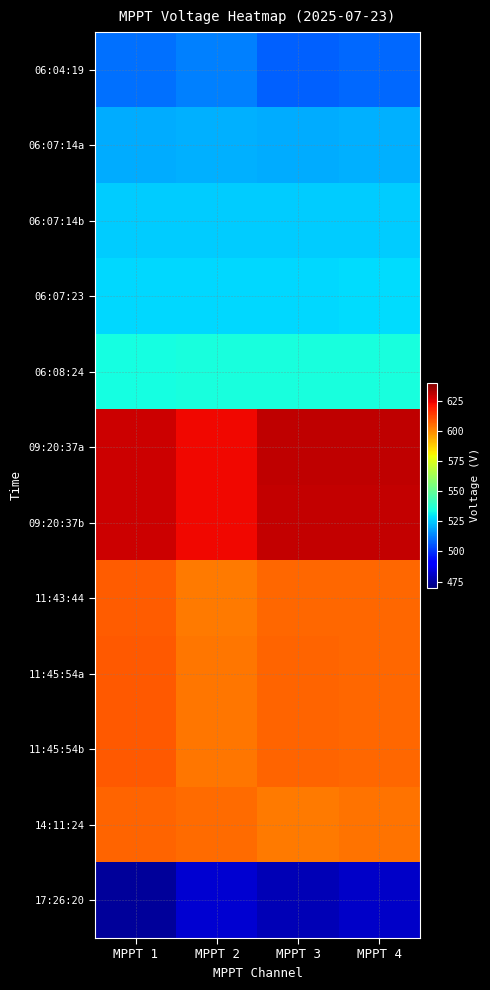

Reading right to left, extract all data points from this chart.

06:04:19: MPPT 4=509.1	MPPT 3=507.3	MPPT 2=513.0	MPPT 1=510.1
06:07:14a: MPPT 4=520.6	MPPT 3=520.1	MPPT 2=520.8	MPPT 1=520.4
06:07:14b: MPPT 4=525.7	MPPT 3=525.4	MPPT 2=525.7	MPPT 1=525.2
06:07:23: MPPT 4=527.8	MPPT 3=527.5	MPPT 2=527.7	MPPT 1=527.3
06:08:24: MPPT 4=534.8	MPPT 3=534.5	MPPT 2=534.8	MPPT 1=534.4
09:20:37a: MPPT 4=630.1	MPPT 3=630.1	MPPT 2=623.2	MPPT 1=628.2
09:20:37b: MPPT 4=629.9	MPPT 3=630.0	MPPT 2=623.1	MPPT 1=628.1
11:43:44: MPPT 4=605.6	MPPT 3=605.7	MPPT 2=602.7	MPPT 1=607.9
11:45:54a: MPPT 4=605.9	MPPT 3=606.2	MPPT 2=602.9	MPPT 1=608.3
11:45:54b: MPPT 4=606.1	MPPT 3=606.3	MPPT 2=603.0	MPPT 1=608.5
14:11:24: MPPT 4=604.1	MPPT 3=602.7	MPPT 2=605.2	MPPT 1=606.5
17:26:20: MPPT 4=480.7	MPPT 3=478.3	MPPT 2=482.2	MPPT 1=474.2